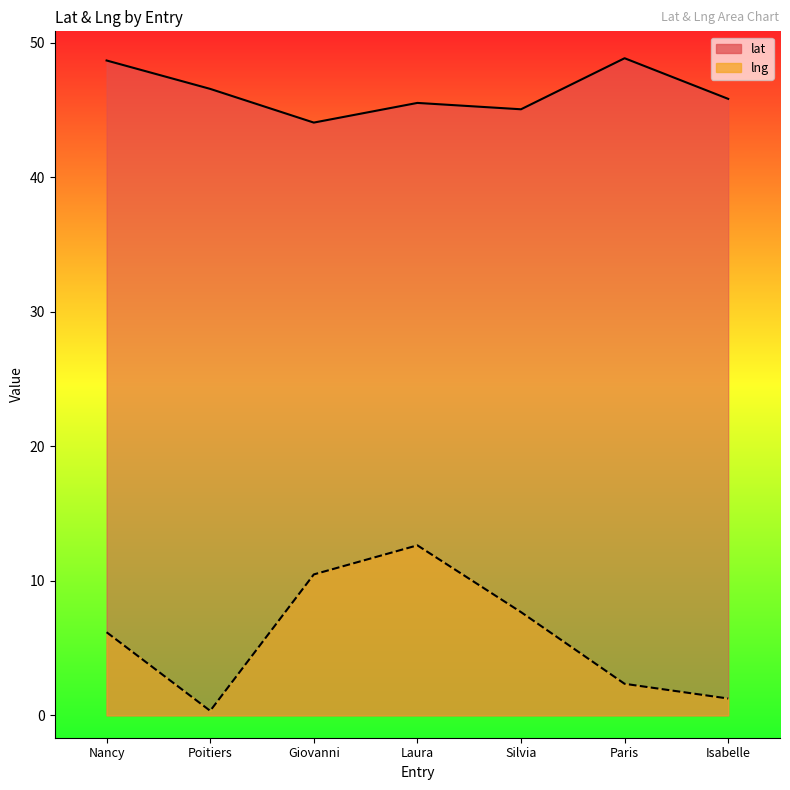

What is the difference between the maximum and minimum values in the lat series?

4.8